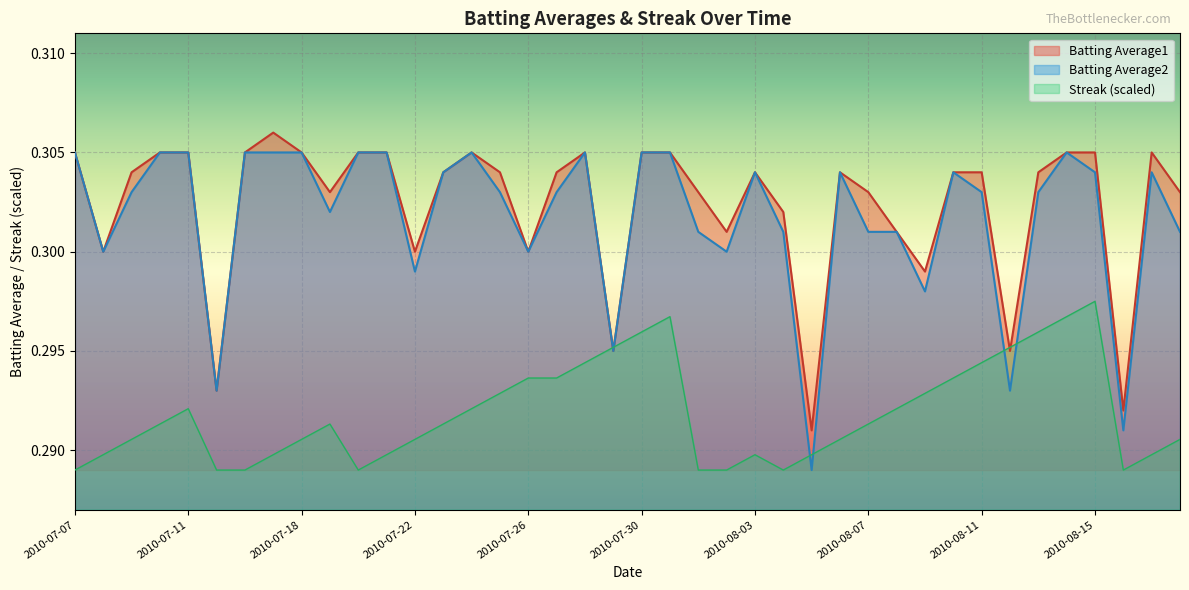

Between 2010-07-21 and 2010-08-02, which series saw the biggest shift?

Batting Average2